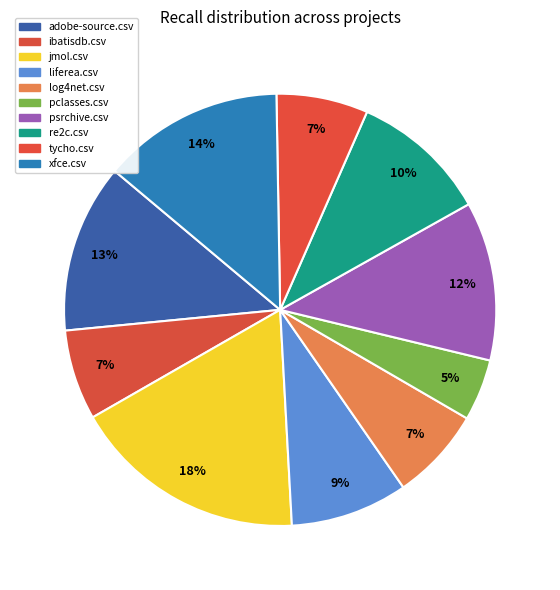

Between pclasses.csv and liferea.csv, which is larger?

liferea.csv